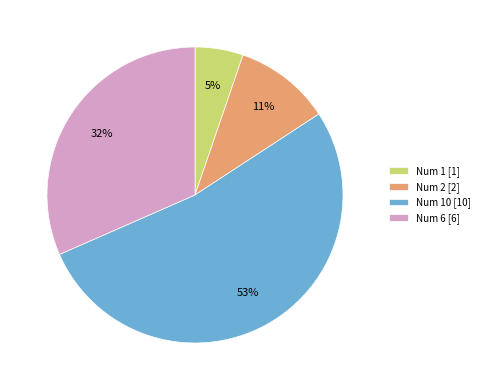

Combined, do Num 6 [6] and Num 1 [1] account for over 50%?

No